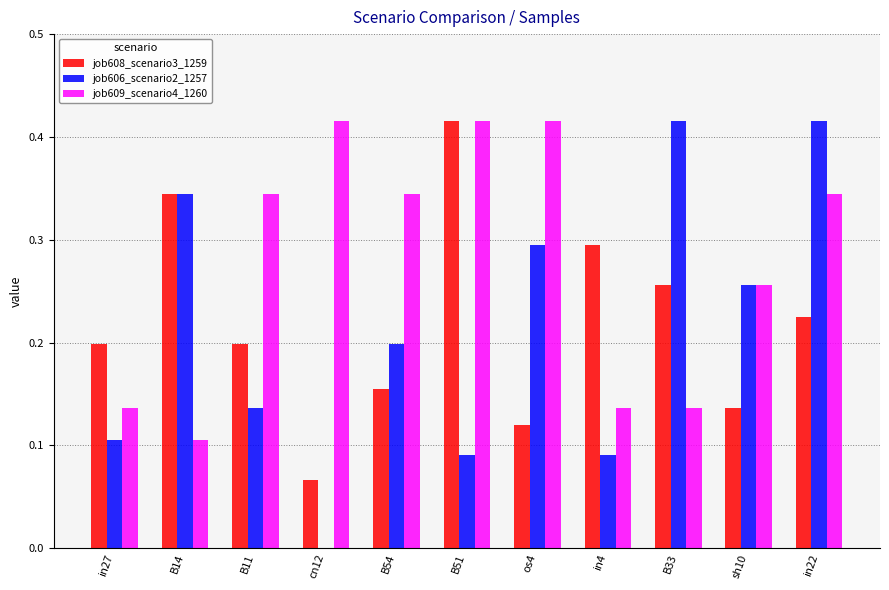

What is the sum of the job609_scenario4_1260 values at B14 and cn12?

0.5